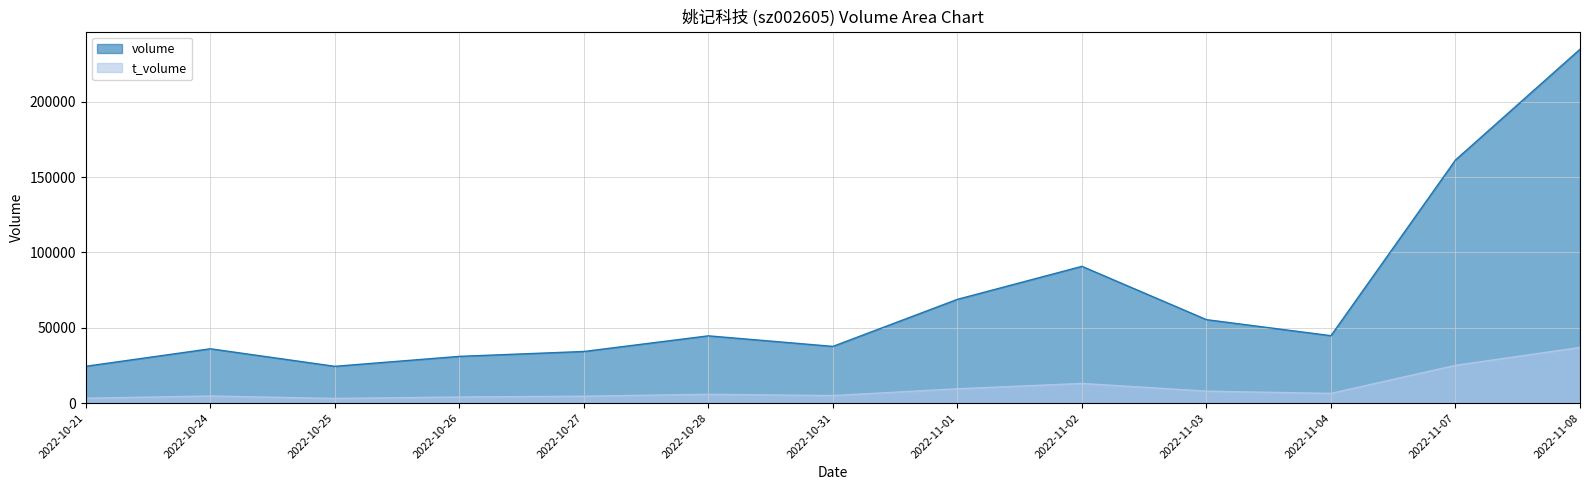

Reading right to left, list all the values displayed in this chart.

volume: 2022-11-08=234910	2022-11-07=161385	2022-11-04=44737	2022-11-03=55383	2022-11-02=90784	2022-11-01=68868	2022-10-31=37637	2022-10-28=44640	2022-10-27=34254	2022-10-26=31010	2022-10-25=24404	2022-10-24=36055	2022-10-21=24431
t_volume: 2022-11-08=36921	2022-11-07=25061	2022-11-04=6433	2022-11-03=7901	2022-11-02=13031	2022-11-01=9490	2022-10-31=4975	2022-10-28=5824	2022-10-27=4558	2022-10-26=4036	2022-10-25=3084	2022-10-24=4695	2022-10-21=3231